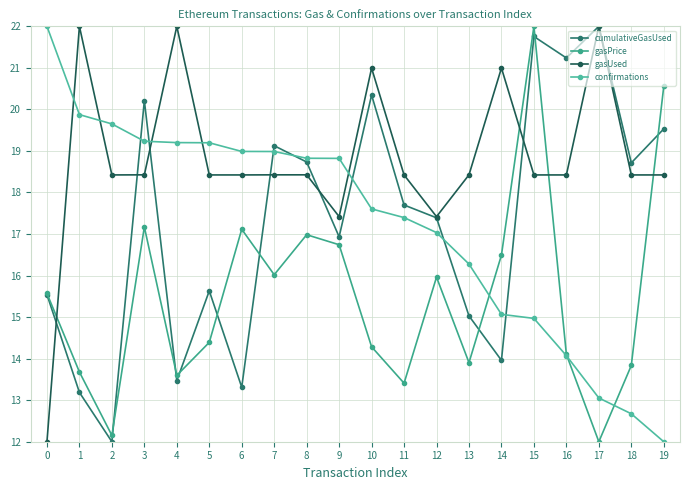

Between 16 and 17, which series saw the biggest shift?

gasUsed